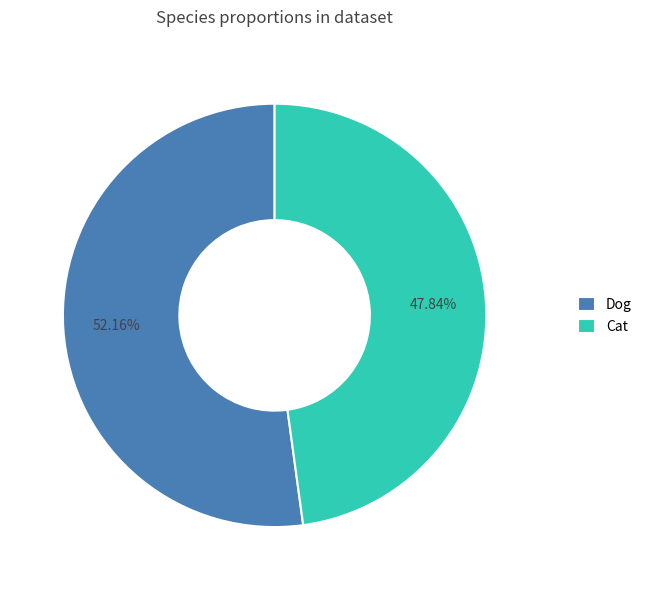

How much of the chart is everything except Dog?

47.8%